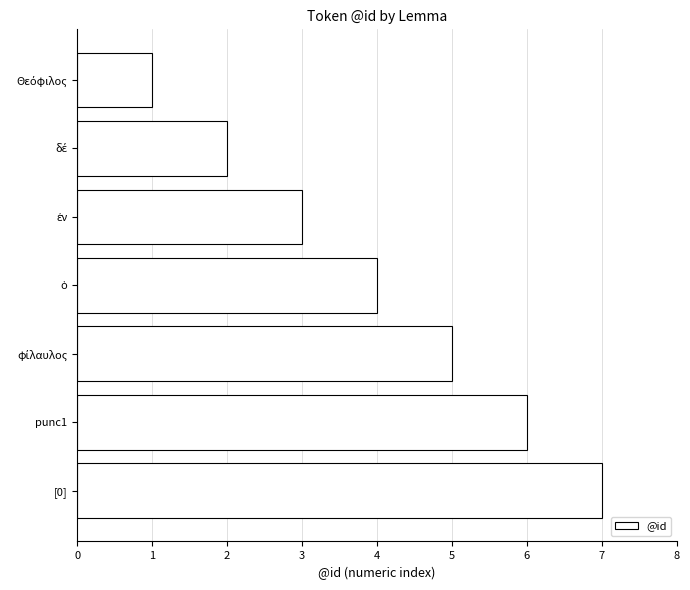

The value at [0] is 2. True or false?

False